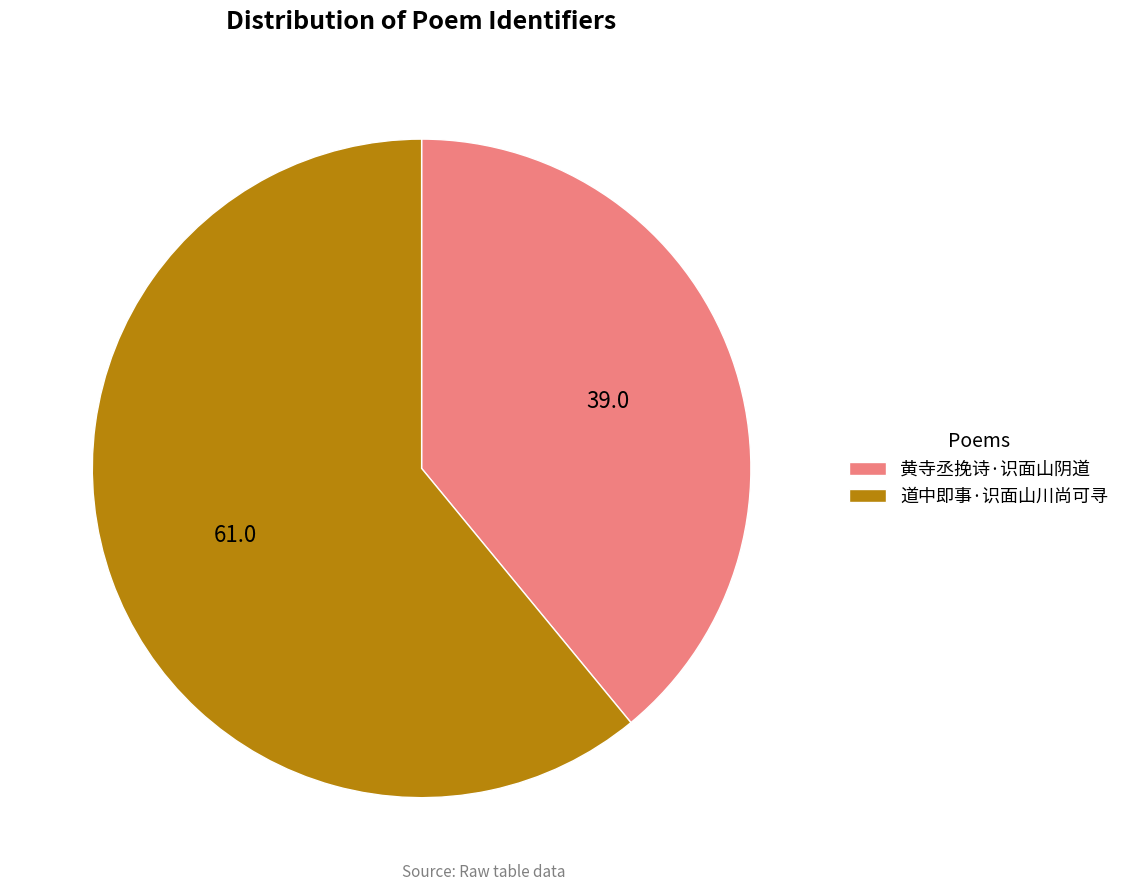

What is the majority slice?

道中即事·识面山川尚可寻